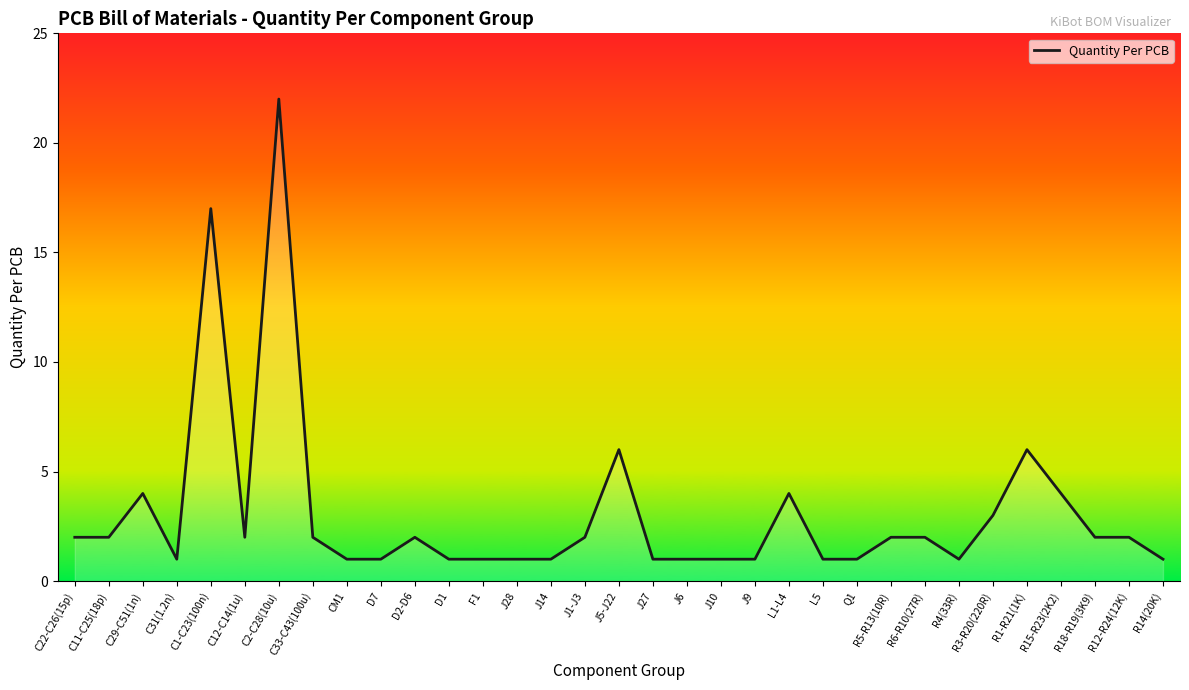

How many values exceed 2?

8